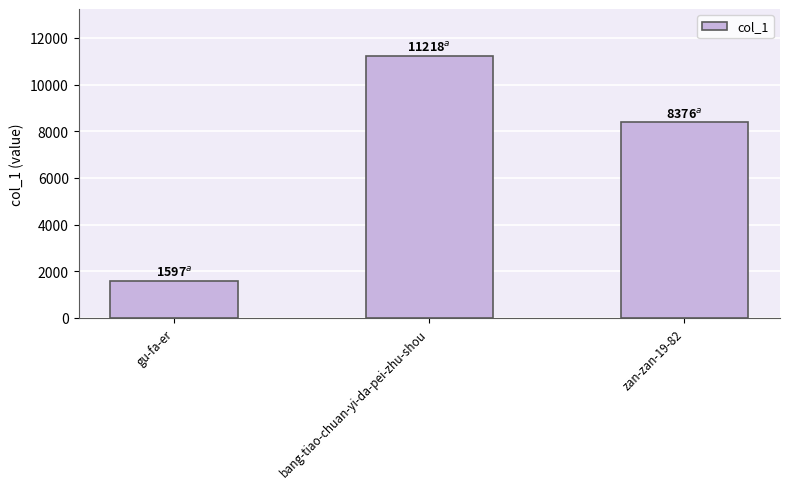

Count the values in the range 1597 to 11218.

3